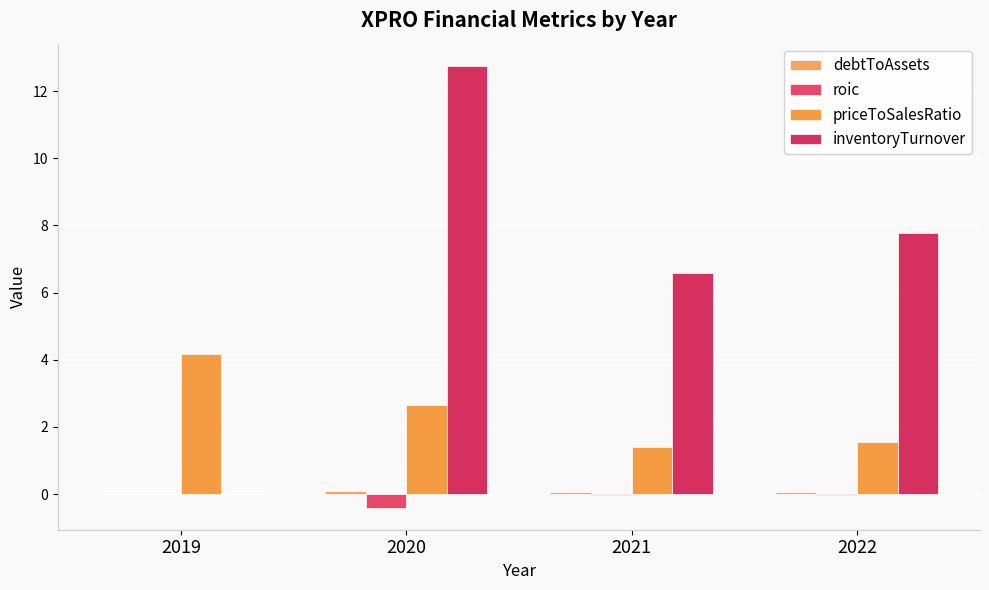

What is the maximum value shown in the chart?

12.8